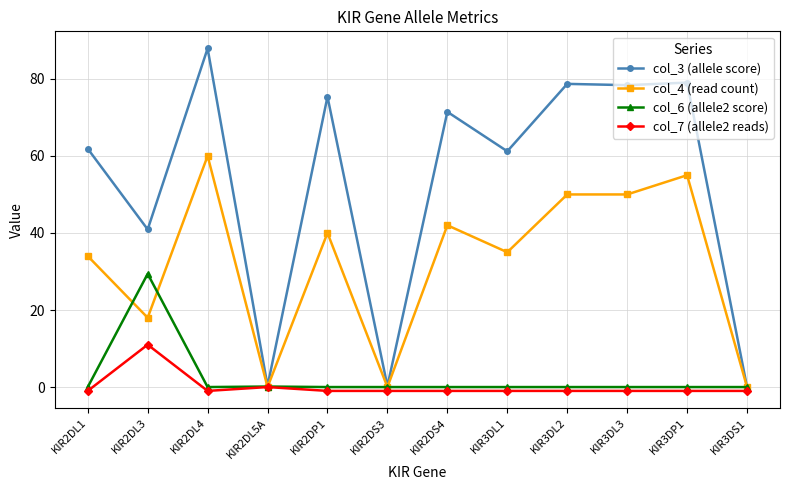

Between KIR2DL3 and KIR2DL4, which series saw the biggest shift?

col_3 (allele score)